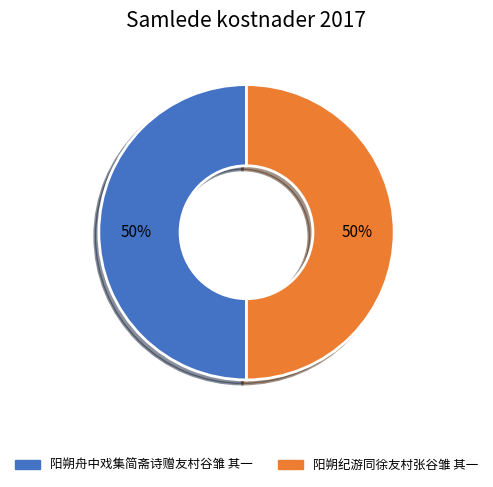

True or false: 阳朔纪游同徐友村张谷雏 其一 accounts for 36% of the total.

False